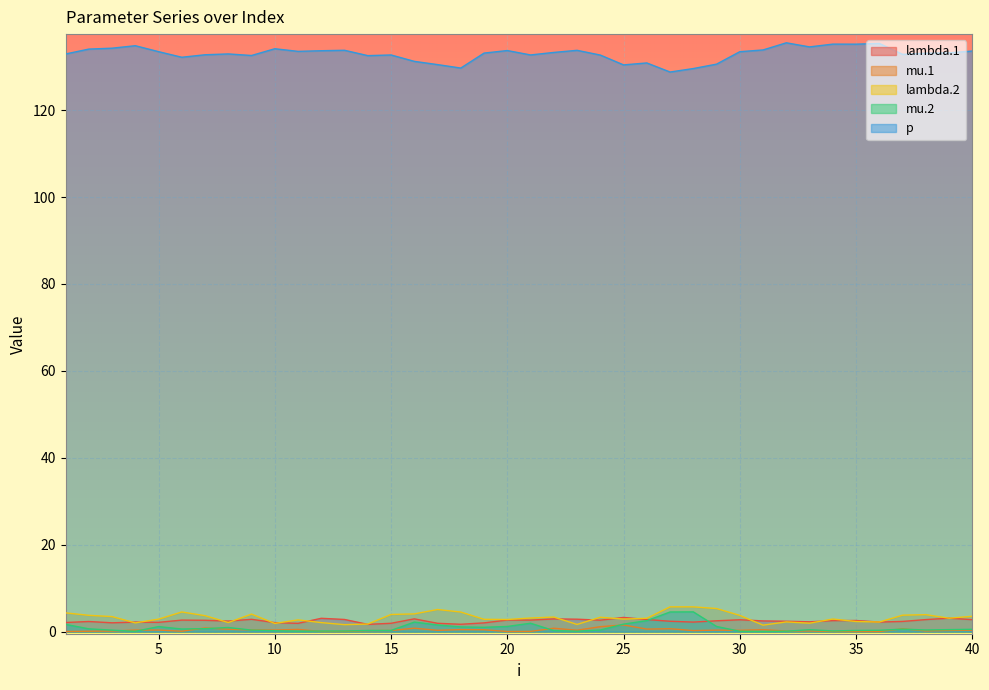

What is the total value across all series at 40?

140.8